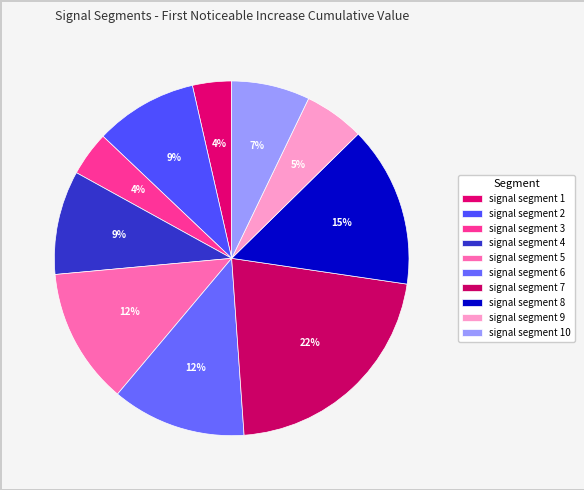

Is there any slice that represents more than half of the pie?

No